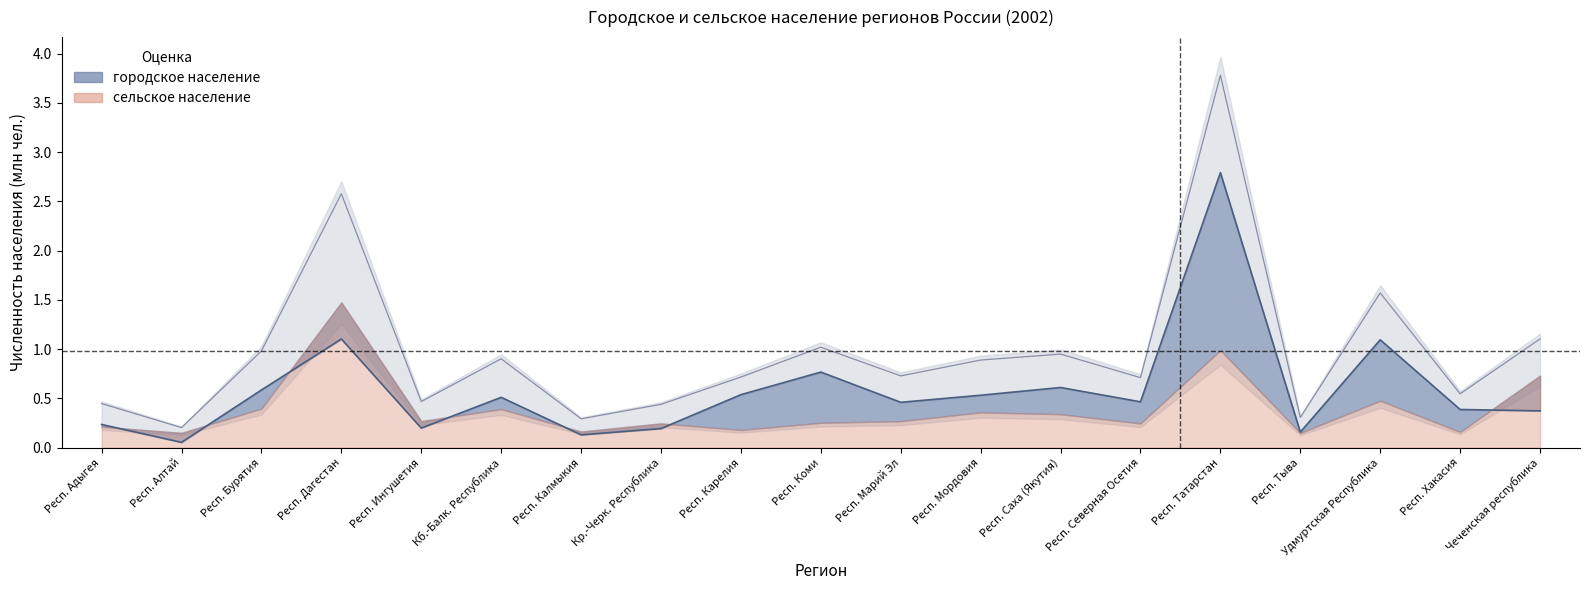

True or false: the data shows 0.4 at Чеченская республика.

True